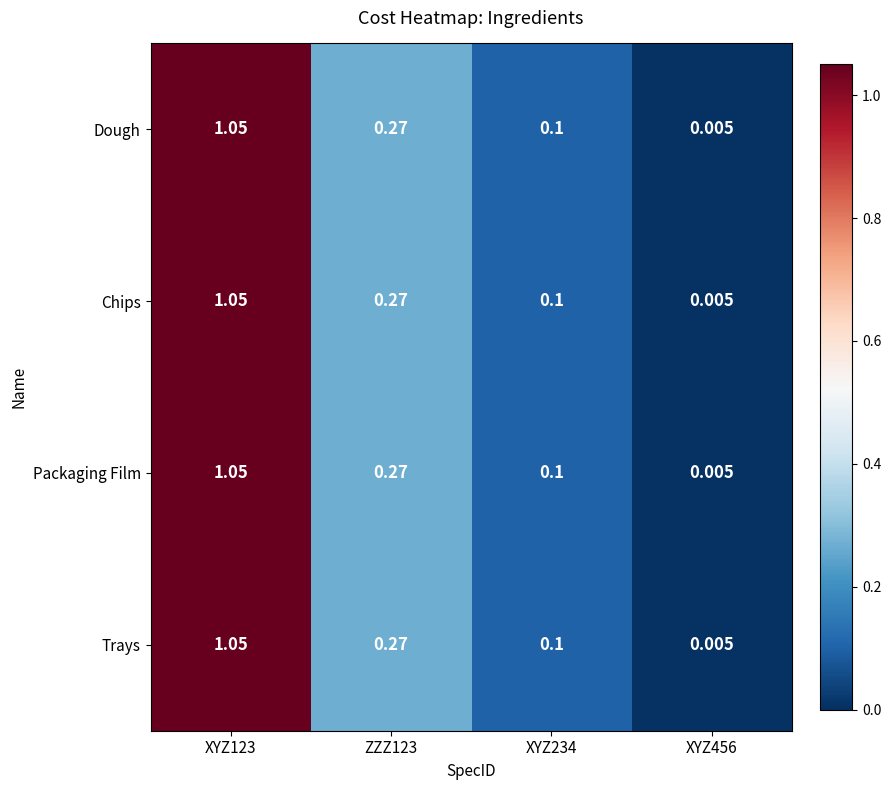

How many distinct data groups are displayed?

4